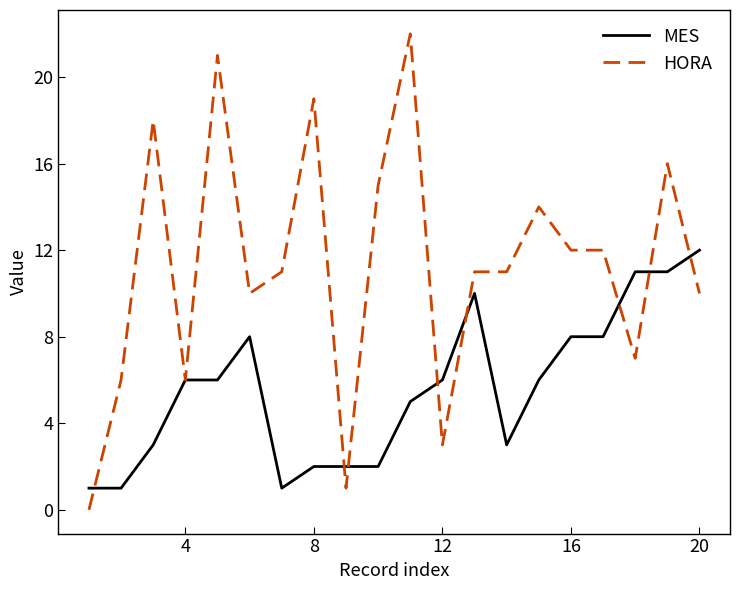

What is the average value of the MES series?

6